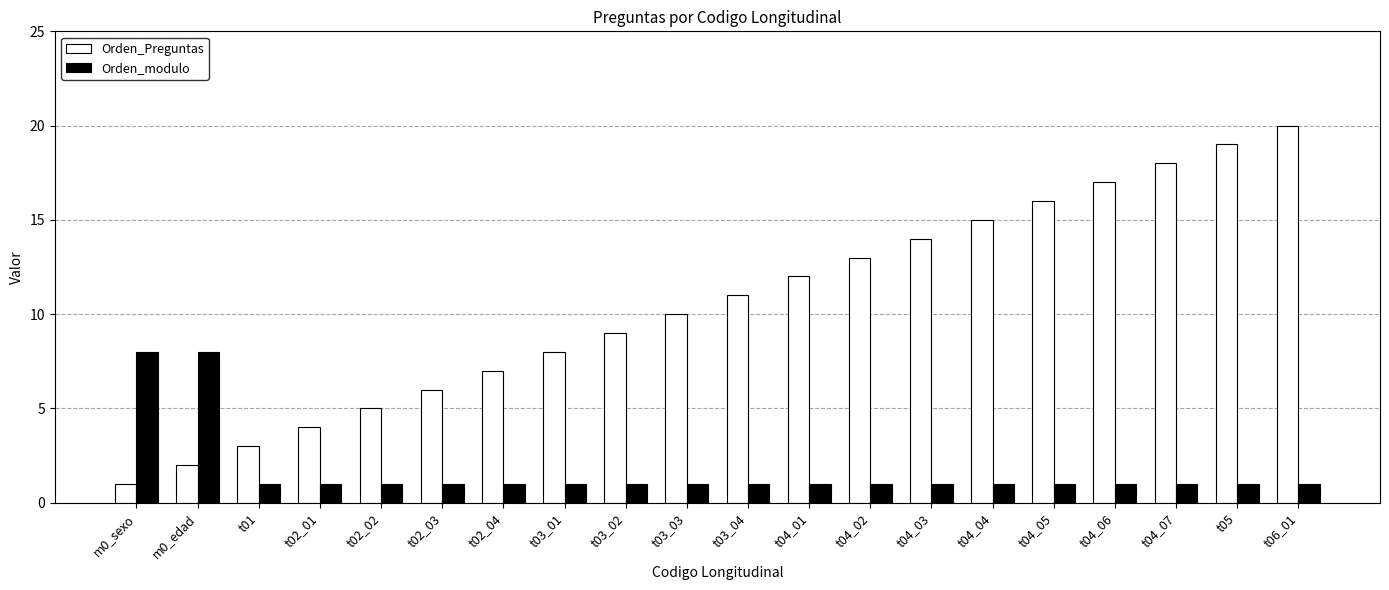

How many bars are there in total?

40